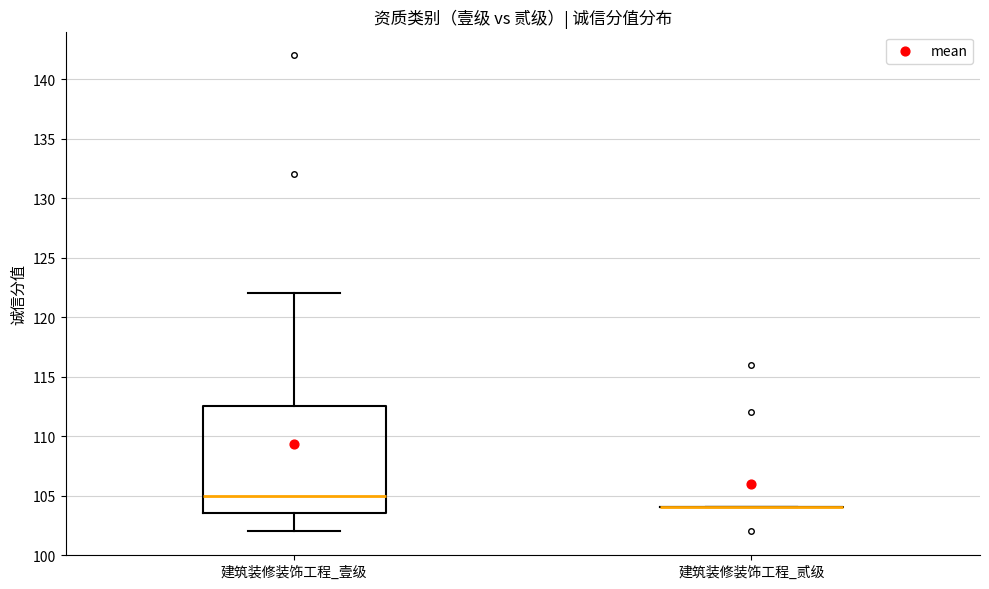

Comparing the boxes themselves (not the whiskers), which one is the tallest?

建筑装修装饰工程_壹级